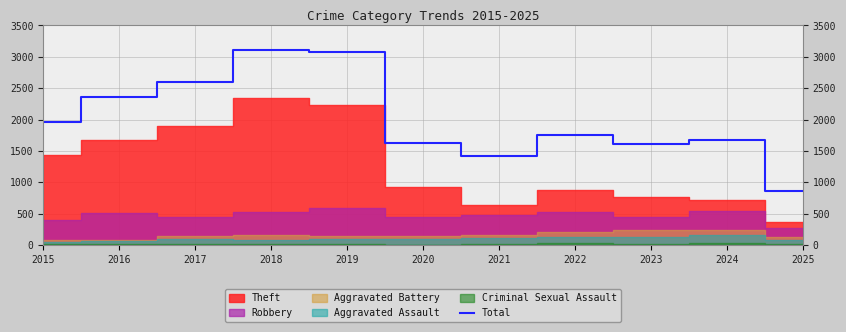

What is the difference between the second highest and second lowest values?

1657